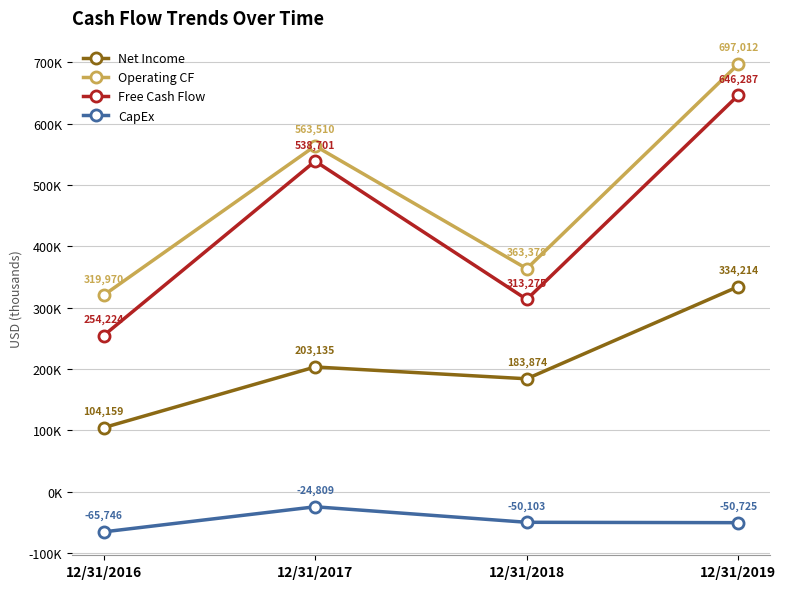

How many Free Cash Flow values are between 313275 and 646287?

3